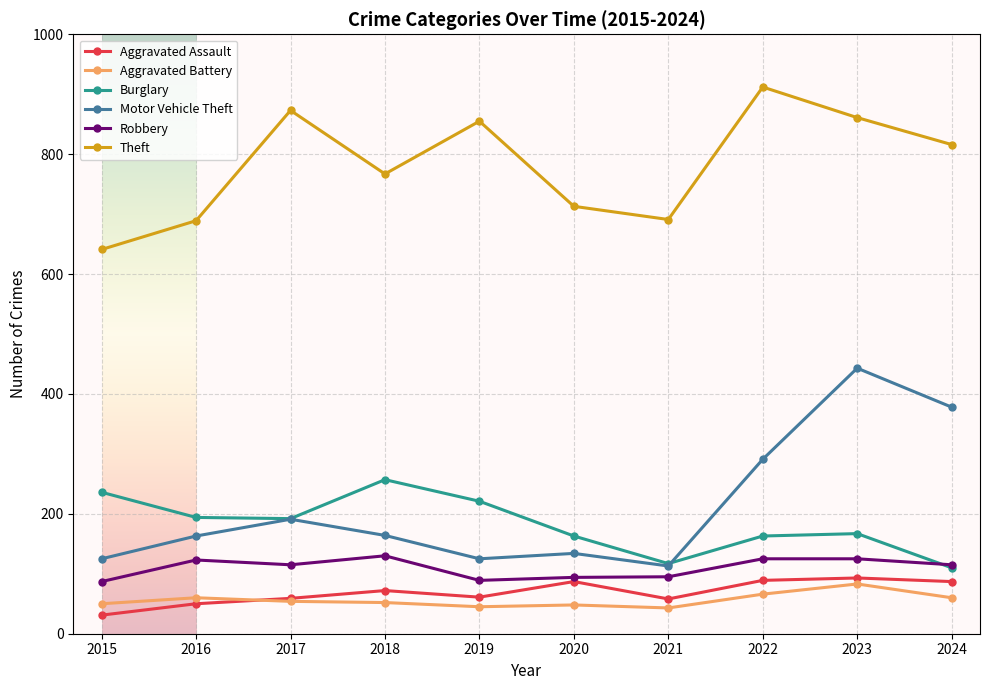

How many categories are shown in the chart?

10